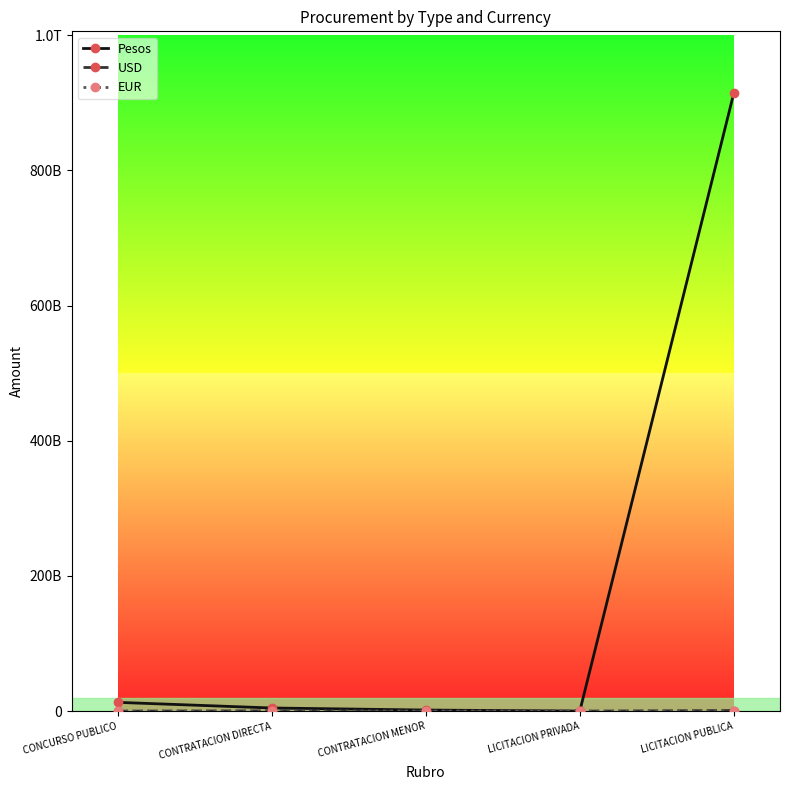

Is this an area chart (filled region under the line)?

No